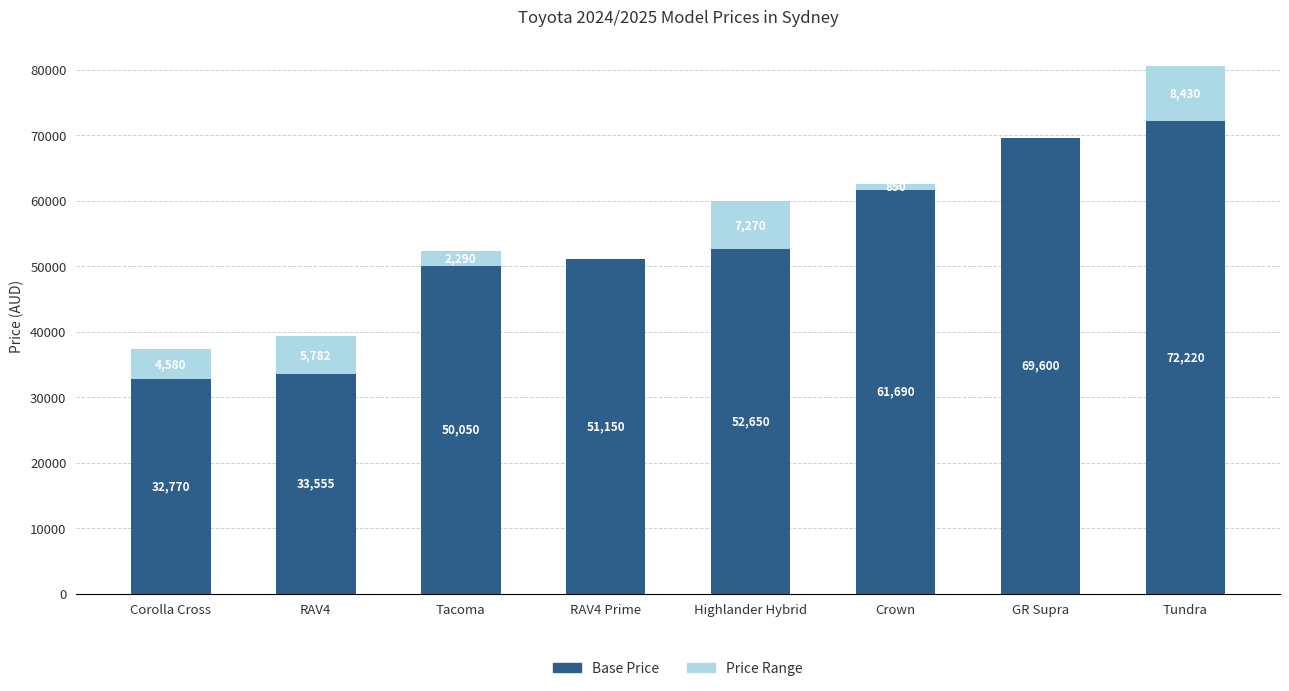

Reading left to right, transcribe the values for Base Price.

Corolla Cross=32770	RAV4=33555	Tacoma=50050	RAV4 Prime=51150	Highlander Hybrid=52650	Crown=61690	GR Supra=69600	Tundra=72220